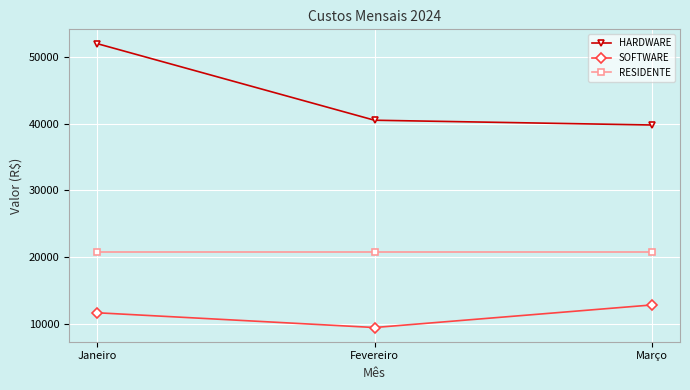

Read the SOFTWARE value at Fevereiro.

9415.5